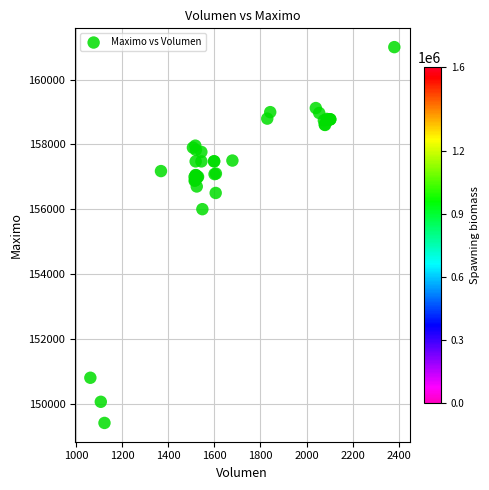

What Y value in the scatter plot is closest to 155202?

156000